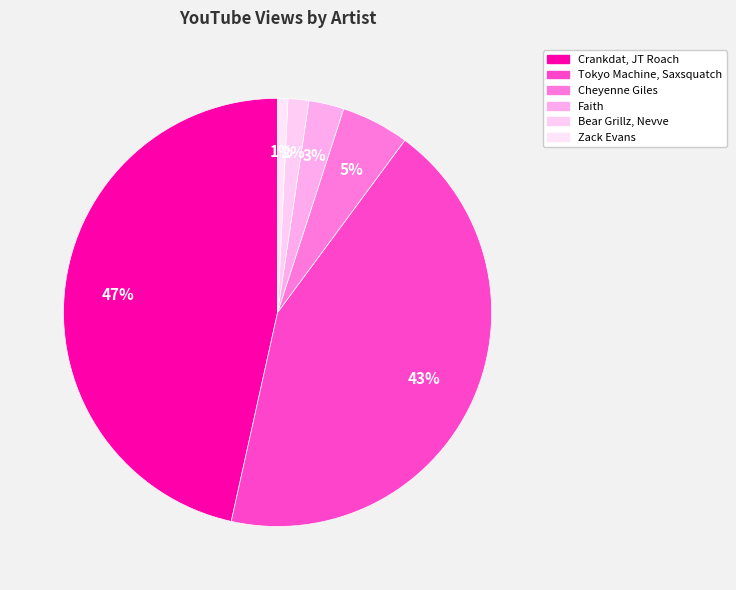

Does any single category account for the majority?

No